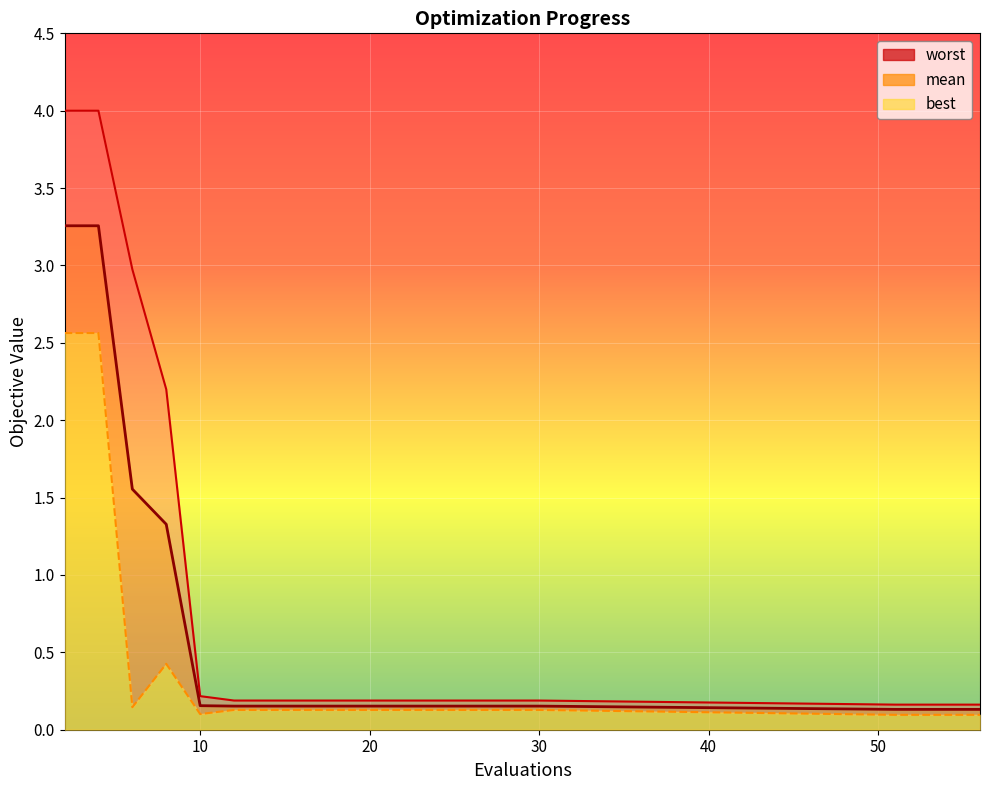

The worst series shows 1.7 at 2. True or false?

False